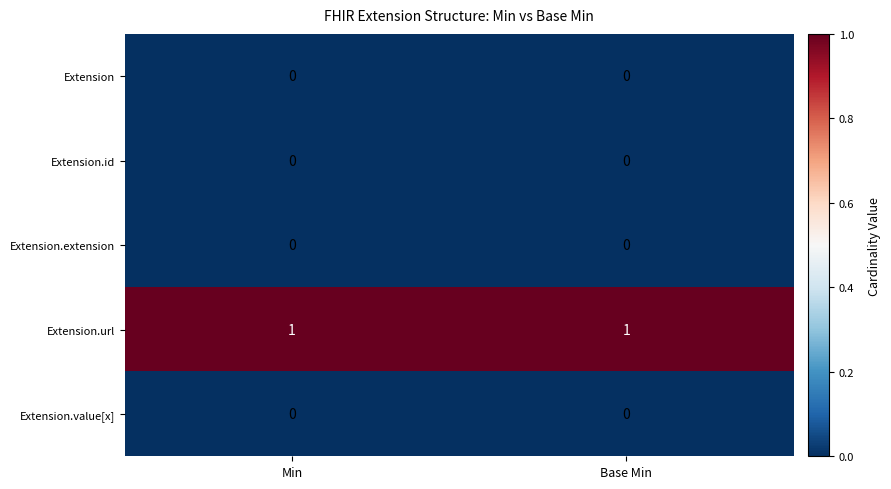

Is the value of Extension.url at Min greater than the value of Extension at Base Min?

Yes